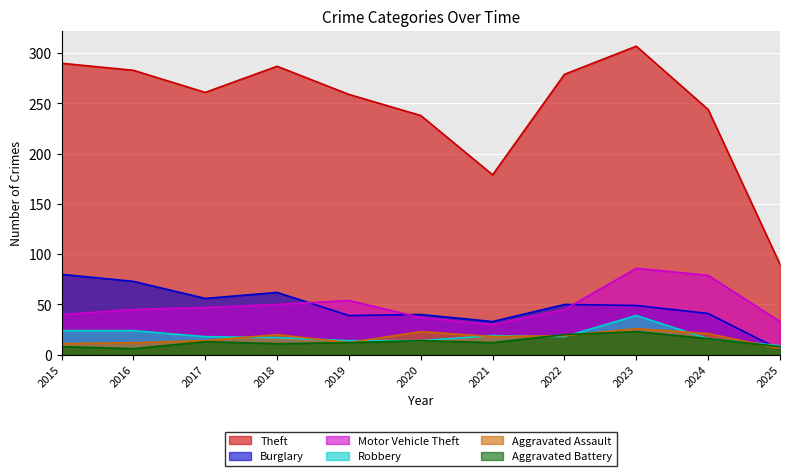

What is the difference between the highest and lowest values at 2022?

261